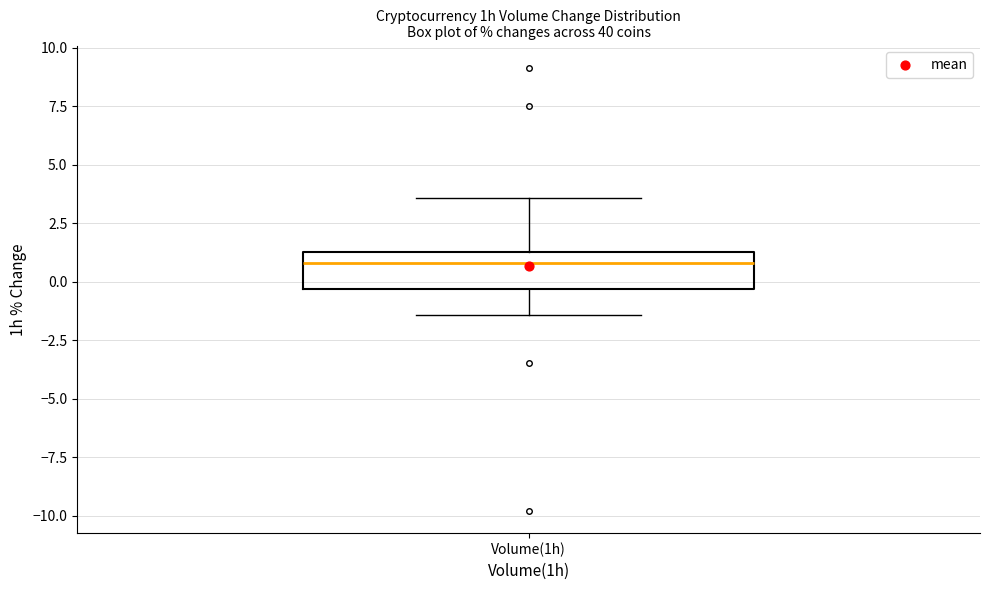

Read this box plot against the y-axis: the position of the median line, the range covered by the box, and the ends of both whiskers. The values are not printed on the chart, so give them approximately, as read against the axis.

median 1.0, box -0.5 to 1.5, whiskers -1.5 to 3.5